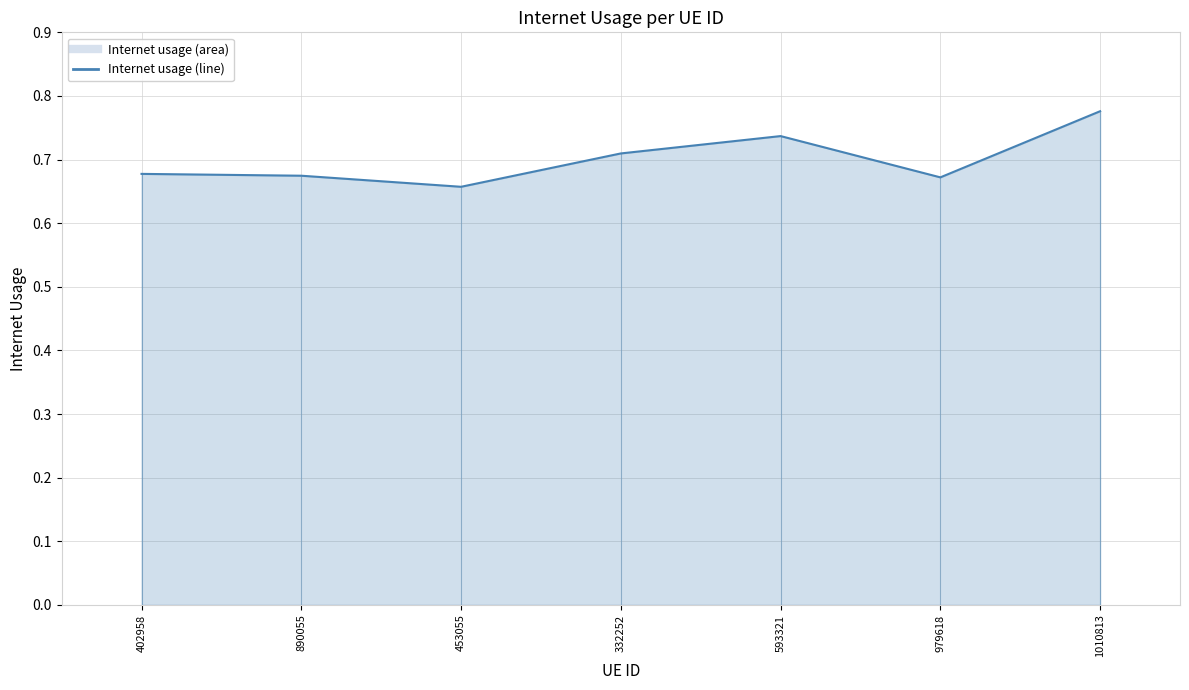

Does the chart display data point markers on the line(s)?

No